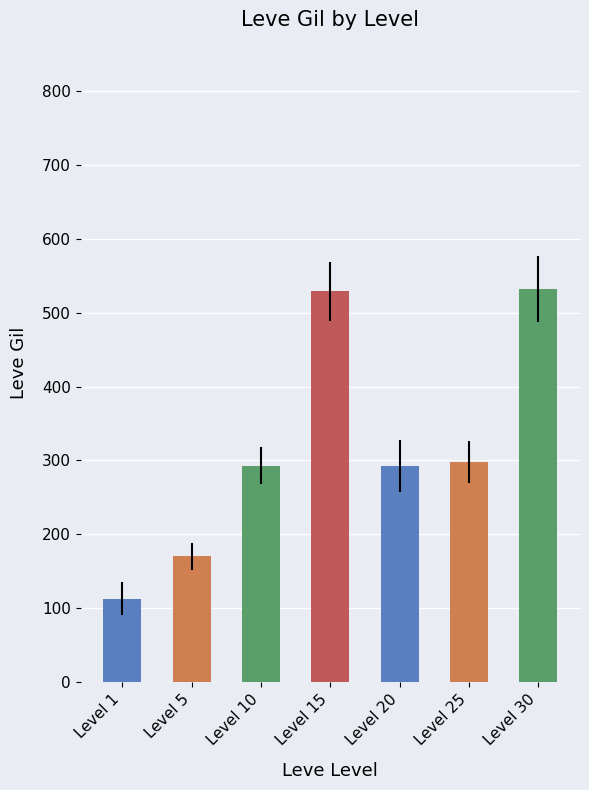

Count the number of categories in the chart.

7